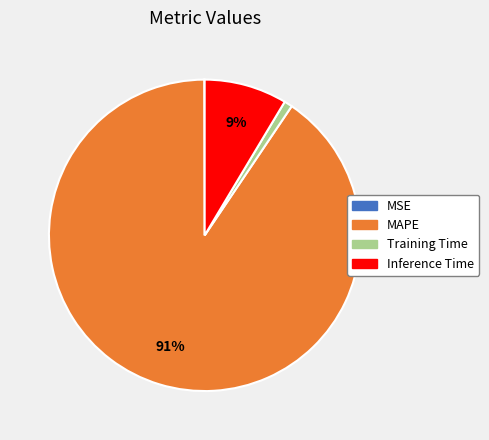

Does MAPE account for over 50% of the chart?

Yes